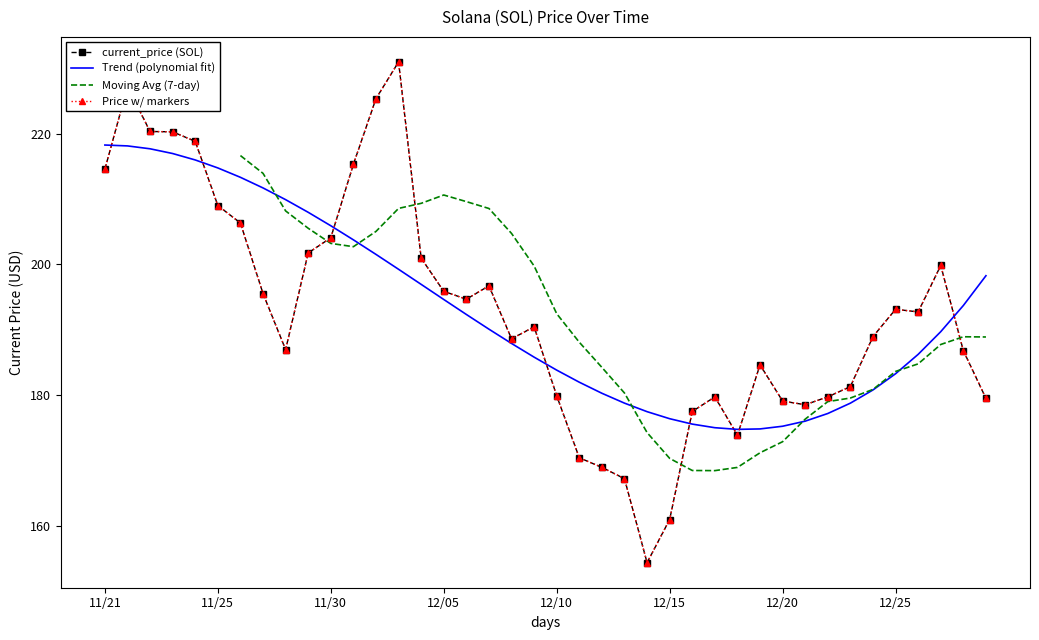

True or false: there are more than 2 points higher than both neighbors.

True